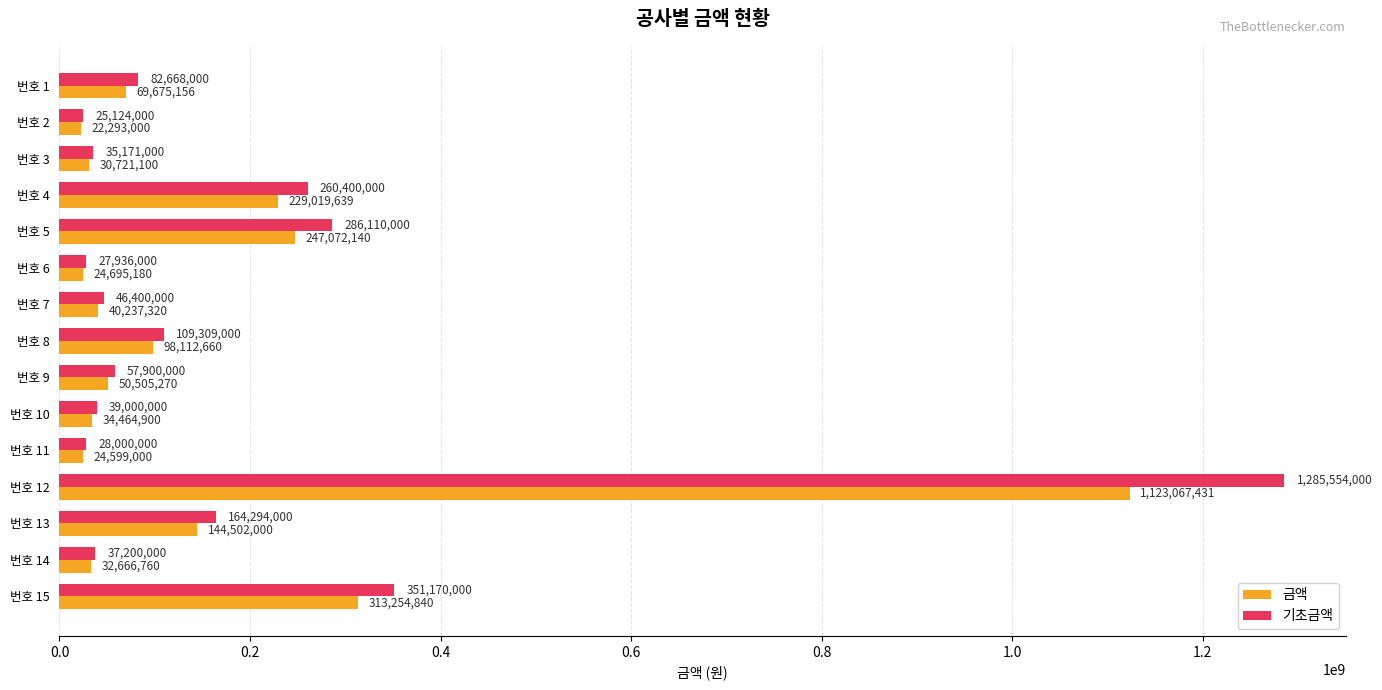

Rank the categories by 금액 value from highest to lowest.

번호 12, 번호 15, 번호 5, 번호 4, 번호 13, 번호 8, 번호 1, 번호 9, 번호 7, 번호 10, 번호 14, 번호 3, 번호 6, 번호 11, 번호 2